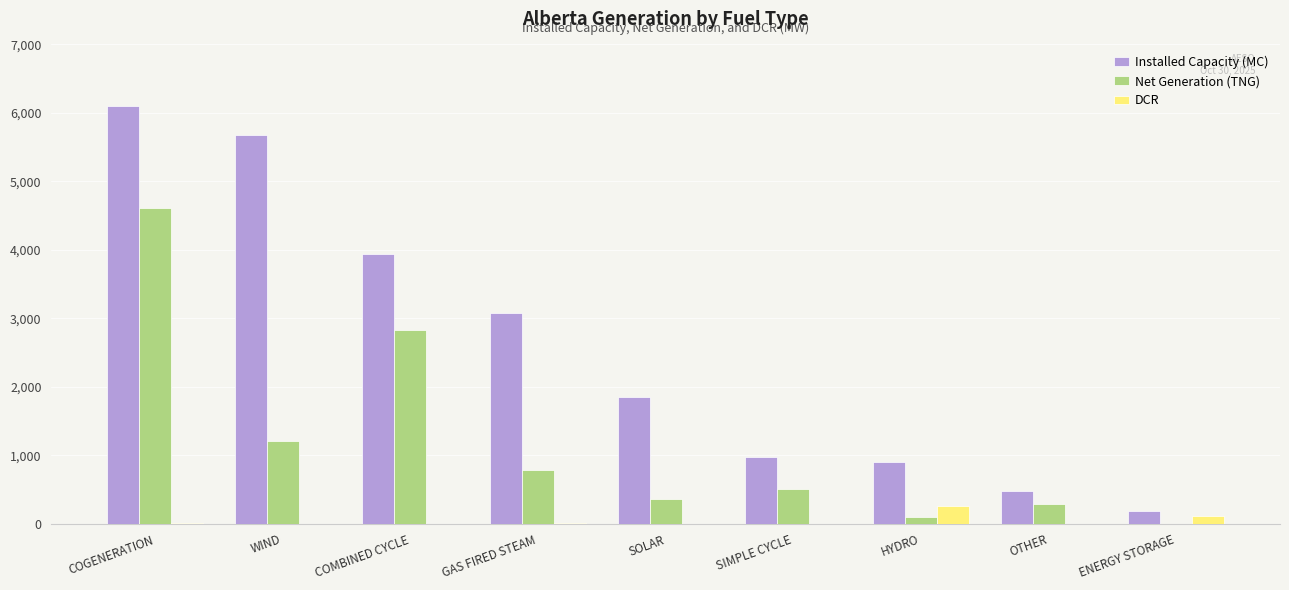

Is the value of Net Generation (TNG) at COMBINED CYCLE greater than the value of DCR at HYDRO?

Yes